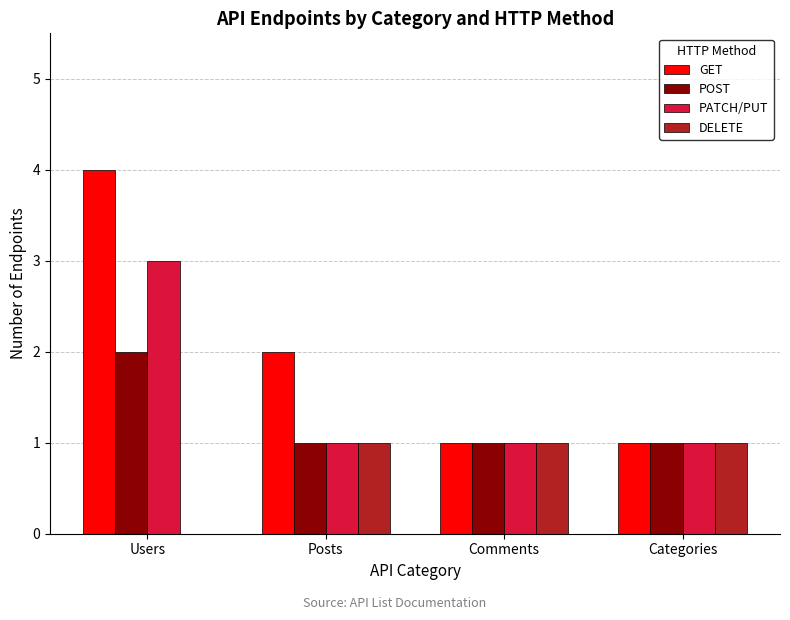

Which series has the largest total across all categories?

GET